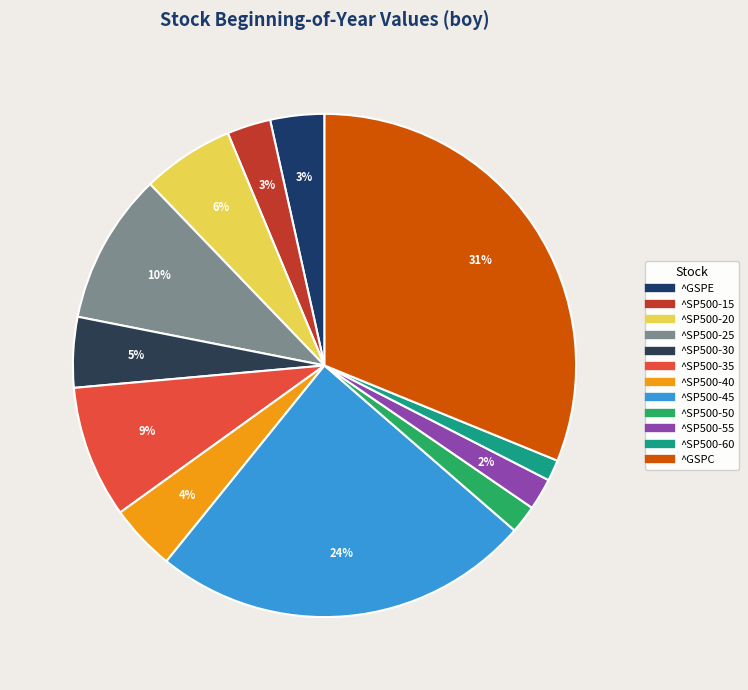

Approximately how many times larger is the value at ^SP500-50 compared to ^SP500-45?

0.1